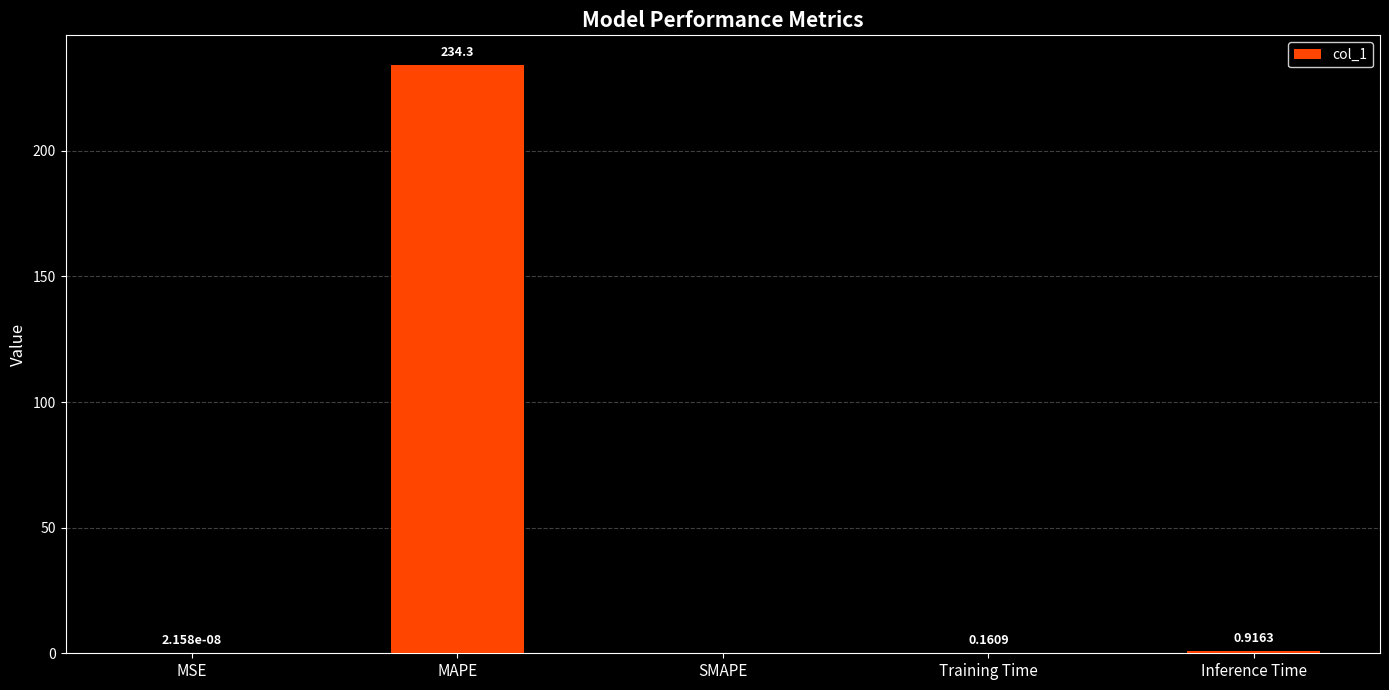

At which label is the value closest to 117?

Inference Time